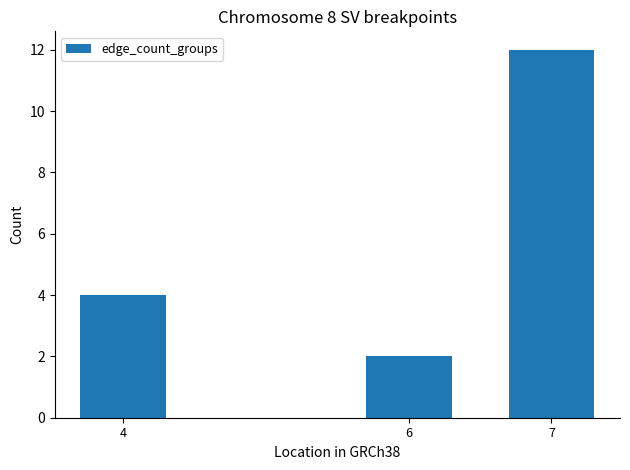

What is the difference between the maximum and second lowest values?

8